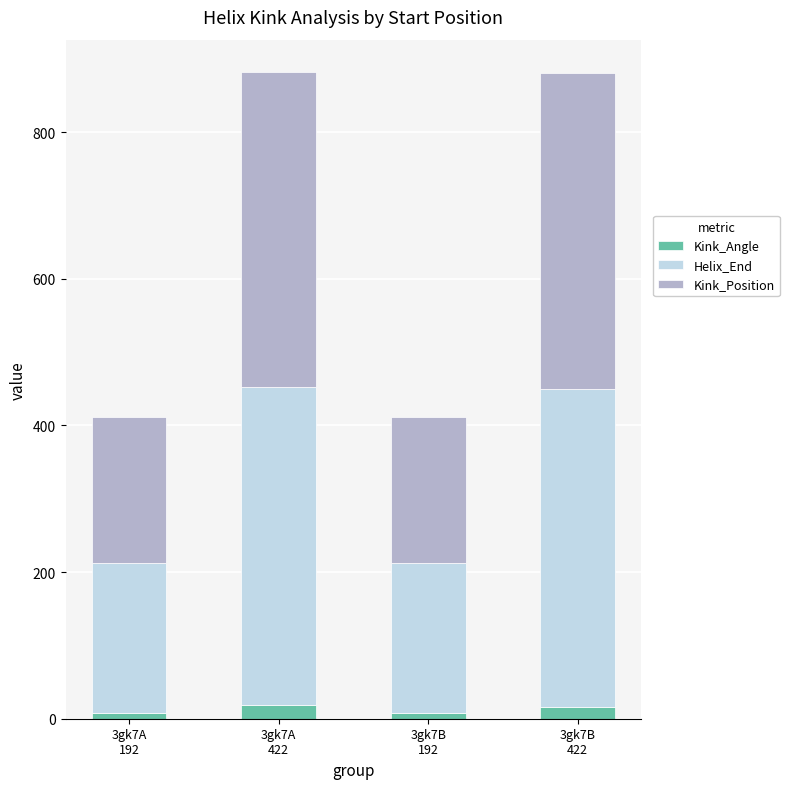

What is the average value of the Kink_Angle series?

12.7